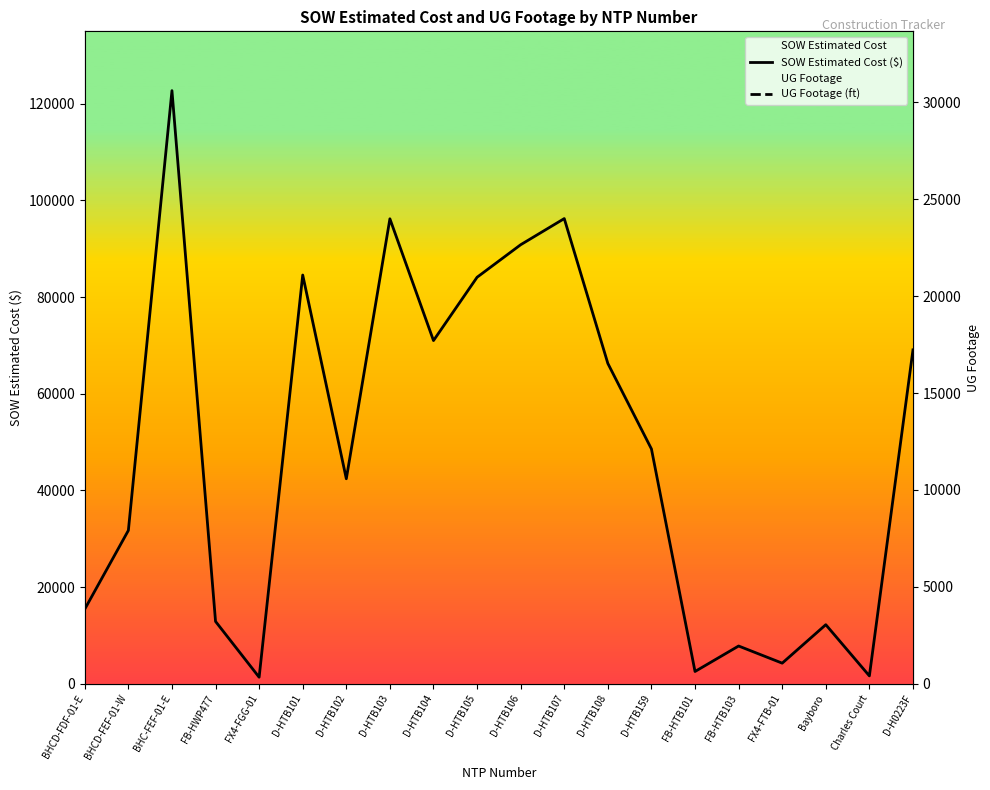

List the series in order of their overall mean, highest first.

SOW Estimated Cost ($), UG Footage (ft)